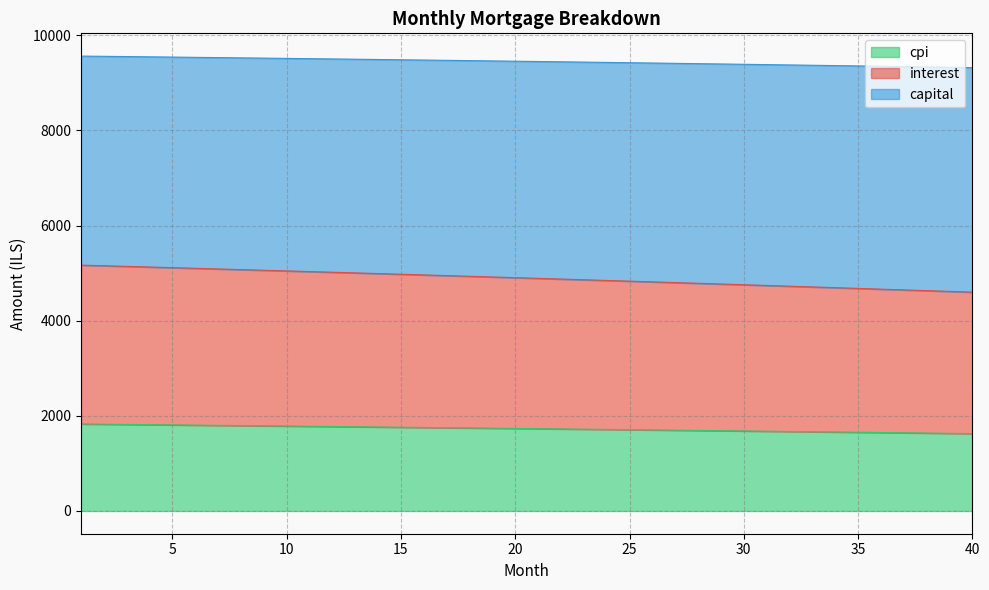

At which category is the sum across all series the highest?

1